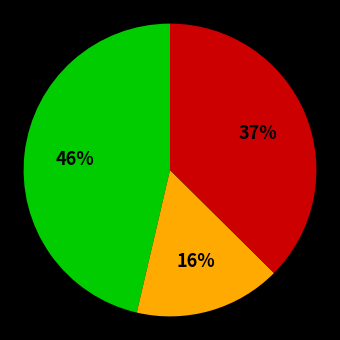

To the nearest percent, what is the difference between the largest and smallest slice percentages?

30%